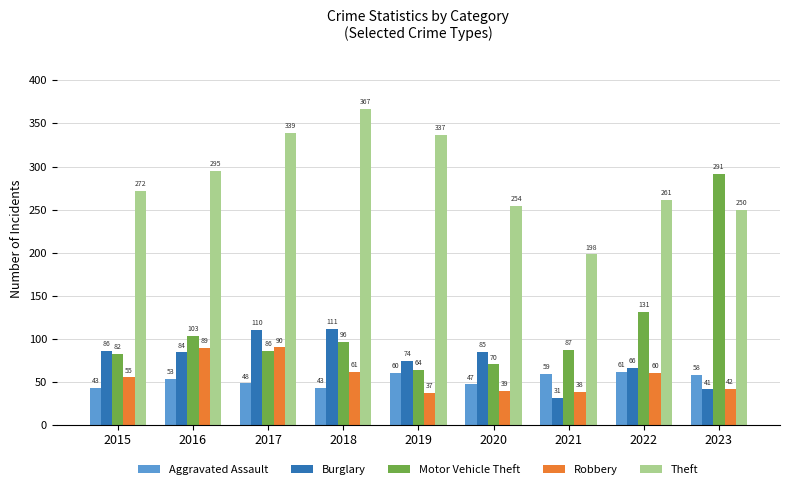

Where is Motor Vehicle Theft nearest to the value 177?

2022